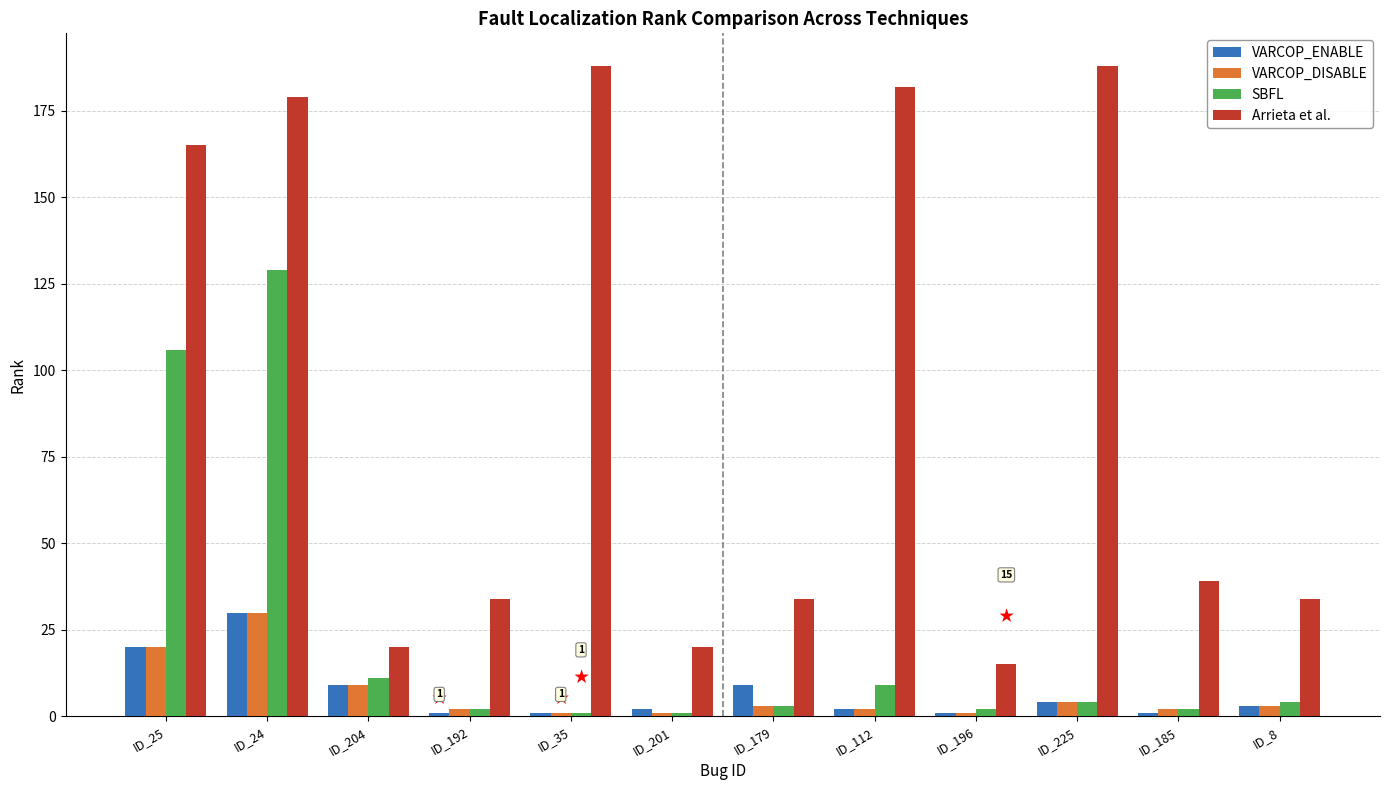

Which series has the widest spread of values?

Arrieta et al.